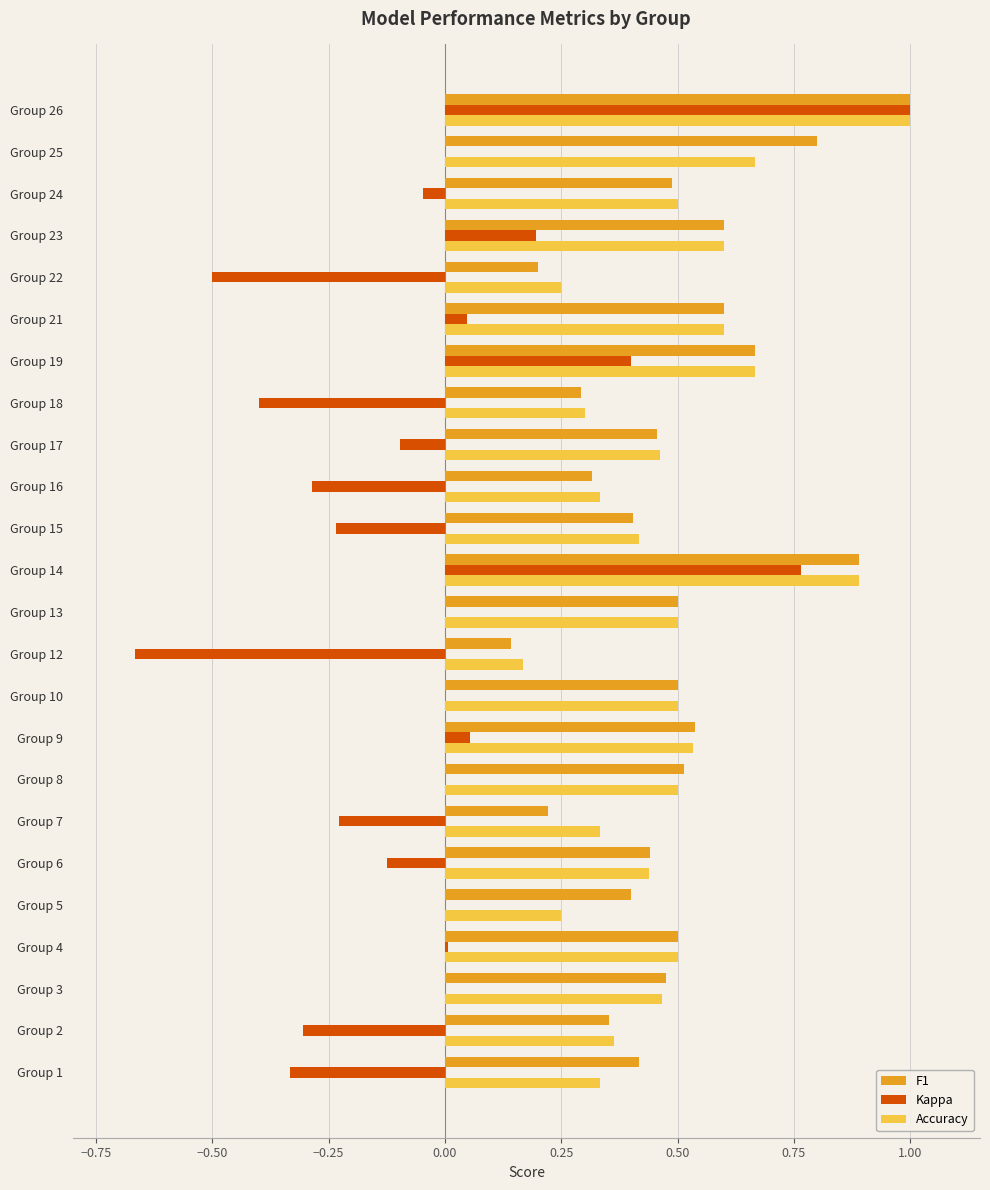

What is the highest value of the Kappa series?

1.0